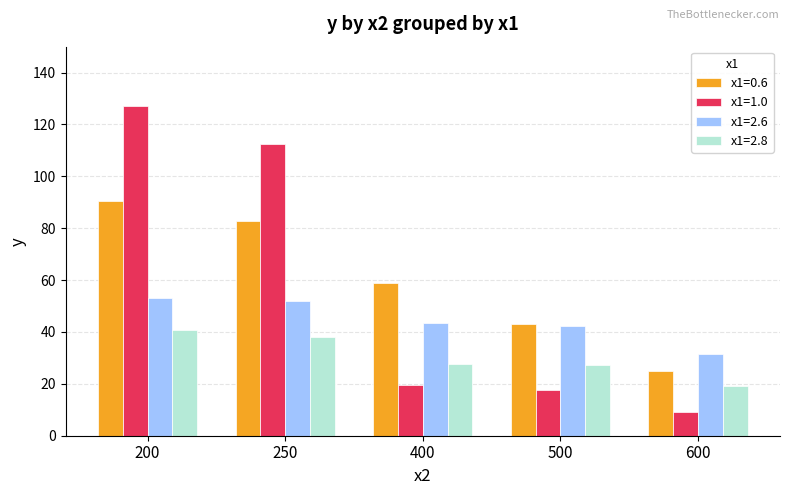

Which series has the largest total across all categories?

x1=0.6